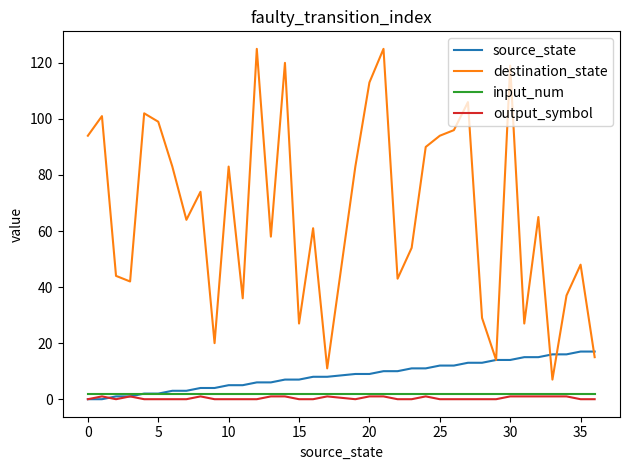

Which series has the largest total across all categories?

destination_state